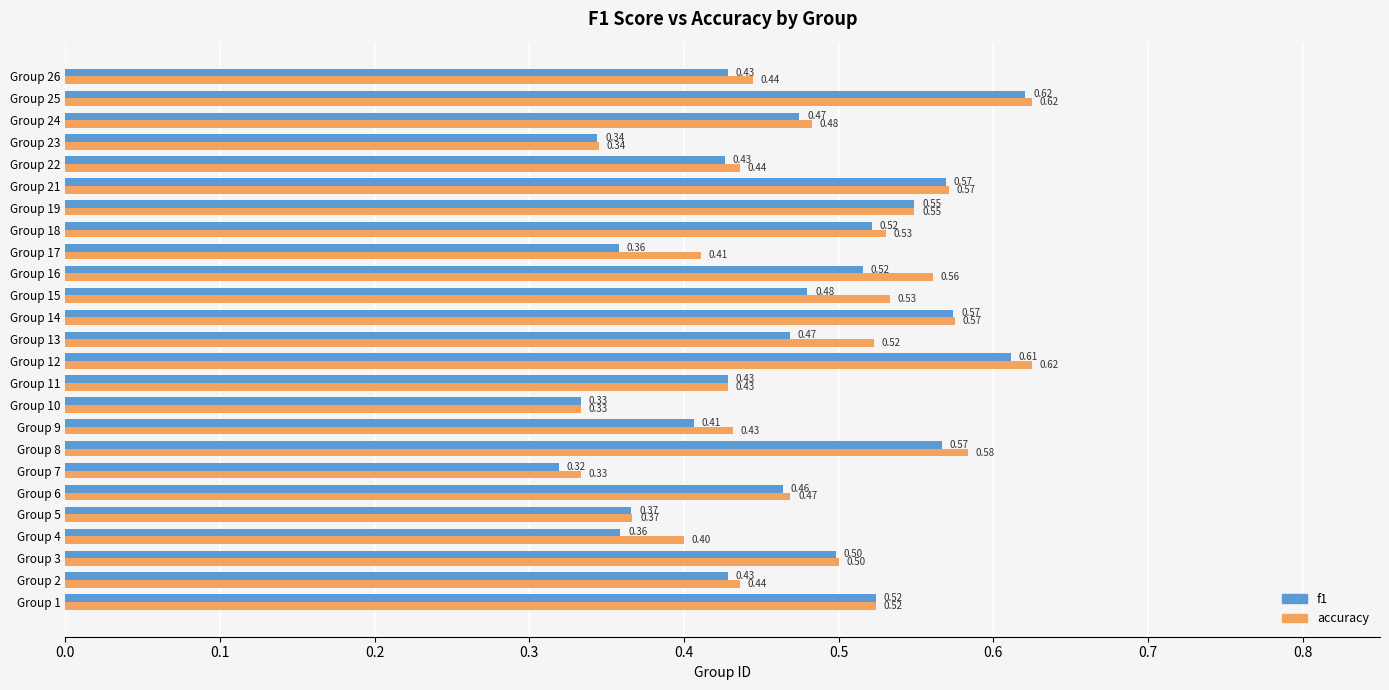

Between Group 1 and Group 22, which series saw the biggest shift?

f1